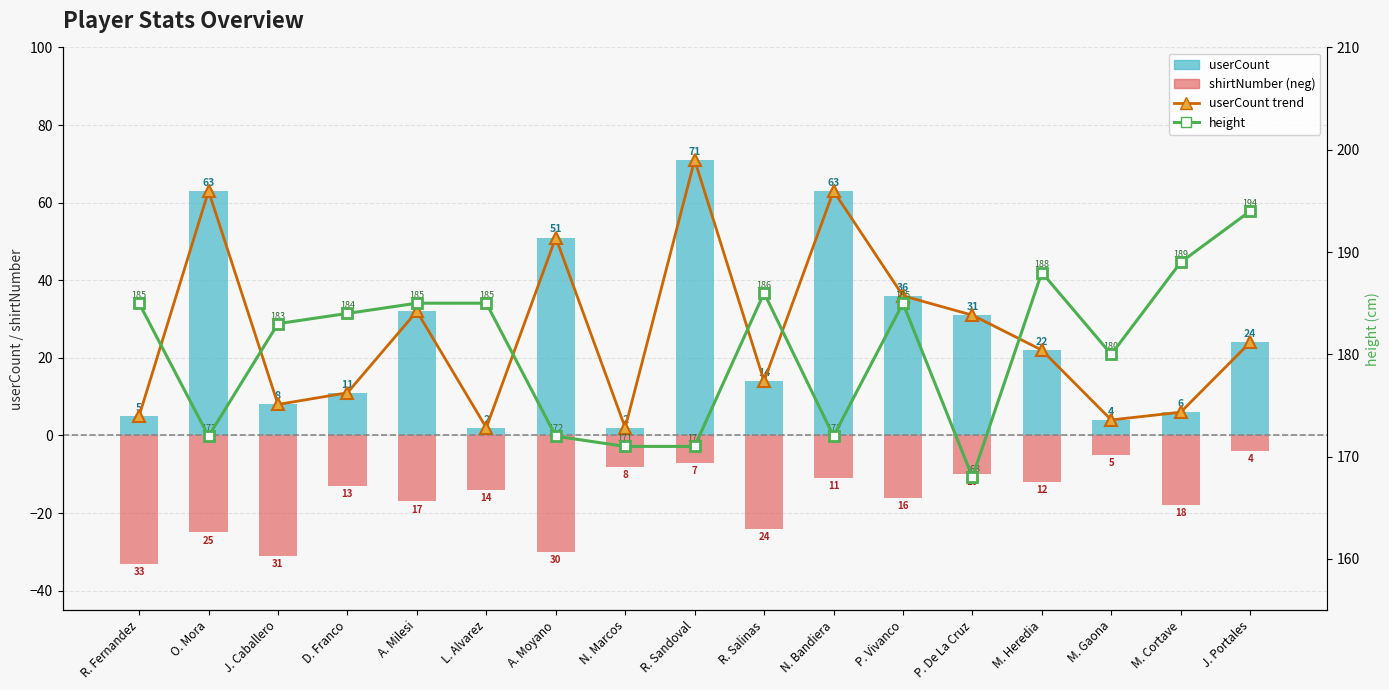

At how many categories does at least one series exceed 107?

17